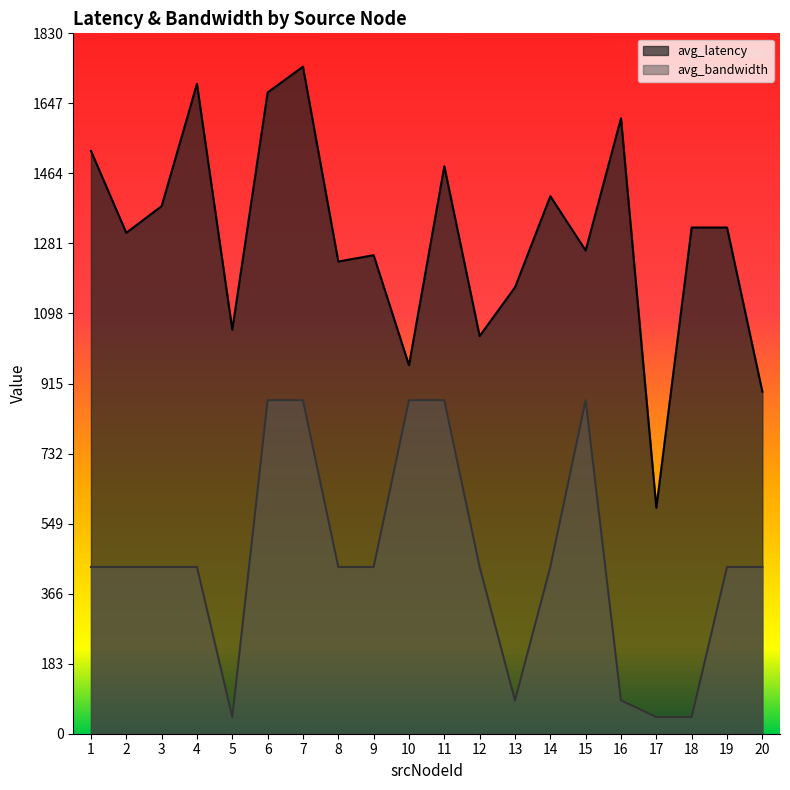

True or false: avg_bandwidth has a value of 871.7 at 10.

True